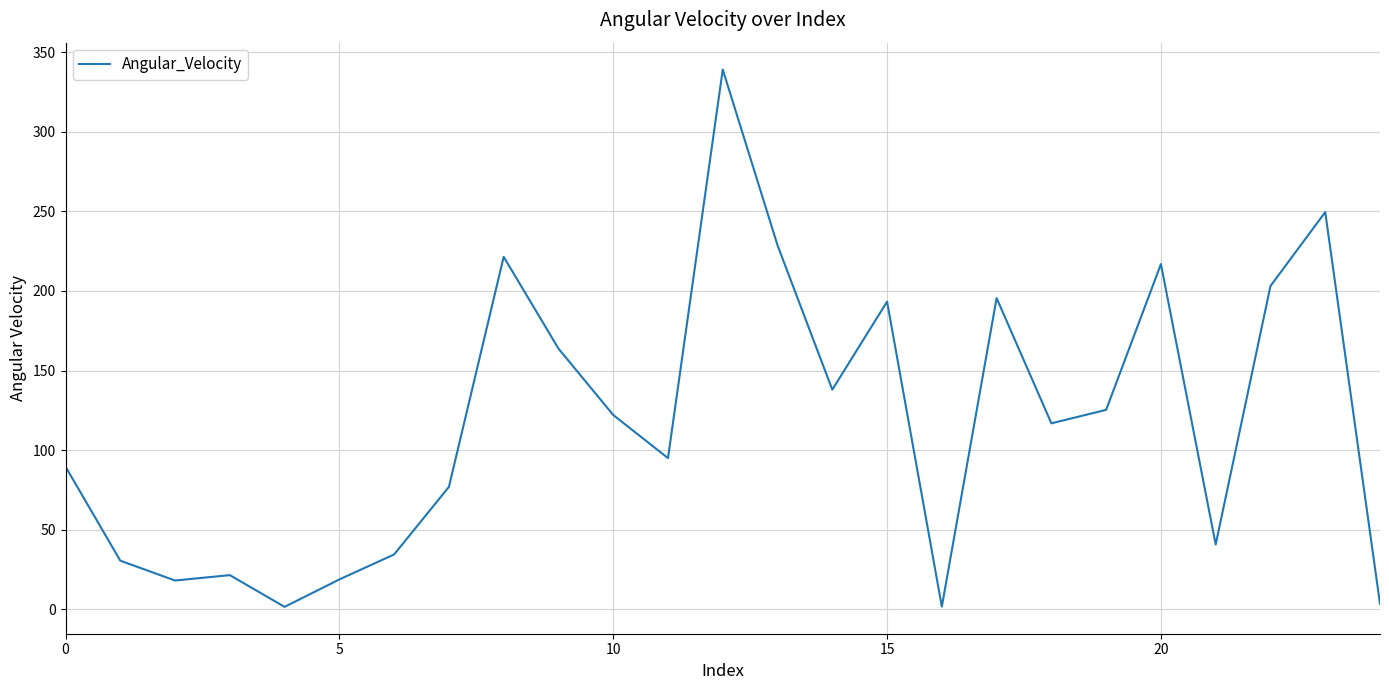

What is the minimum value shown in the chart?

1.4